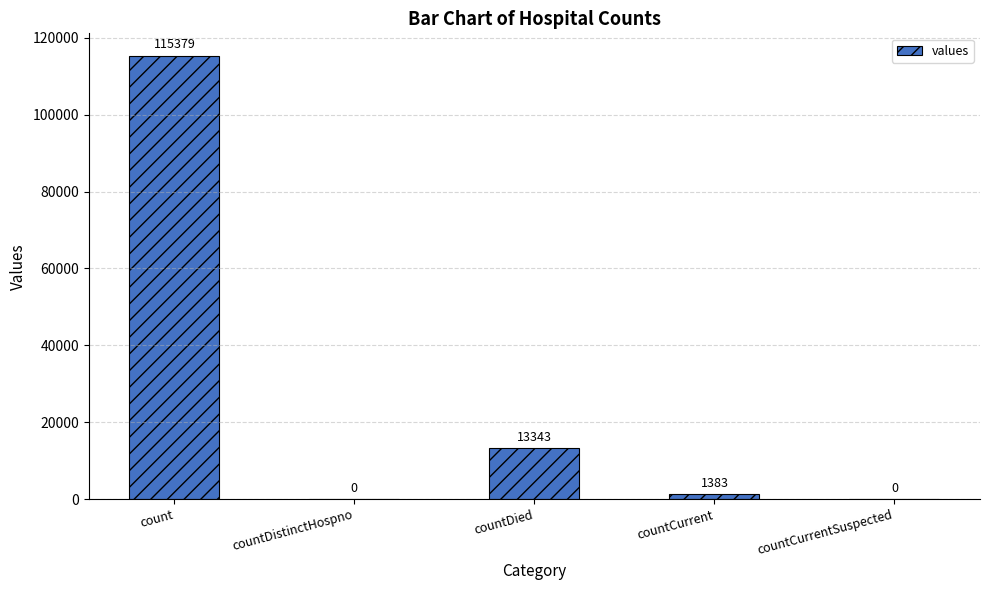

True or false: the data shows 200583 at count.

False